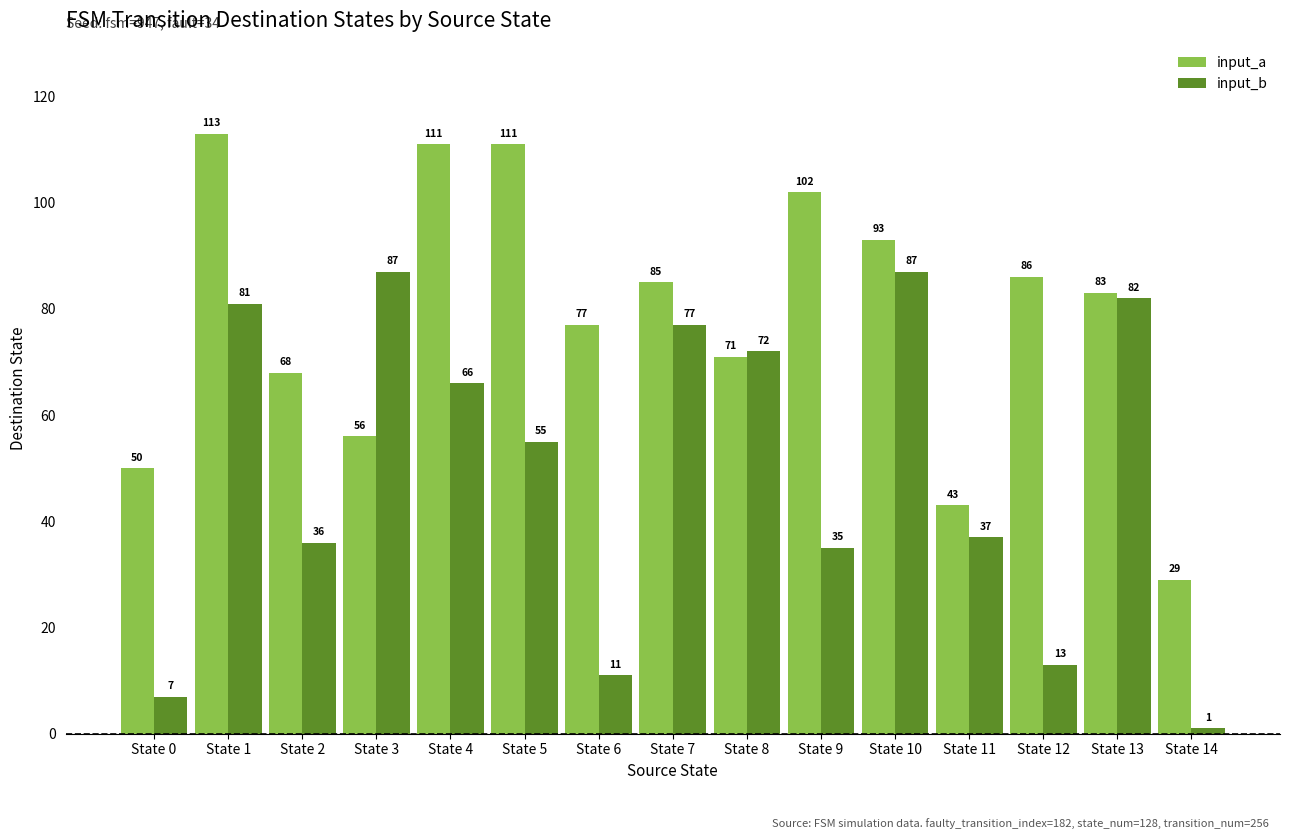

Between State 6 and State 10, which series saw the biggest shift?

input_b